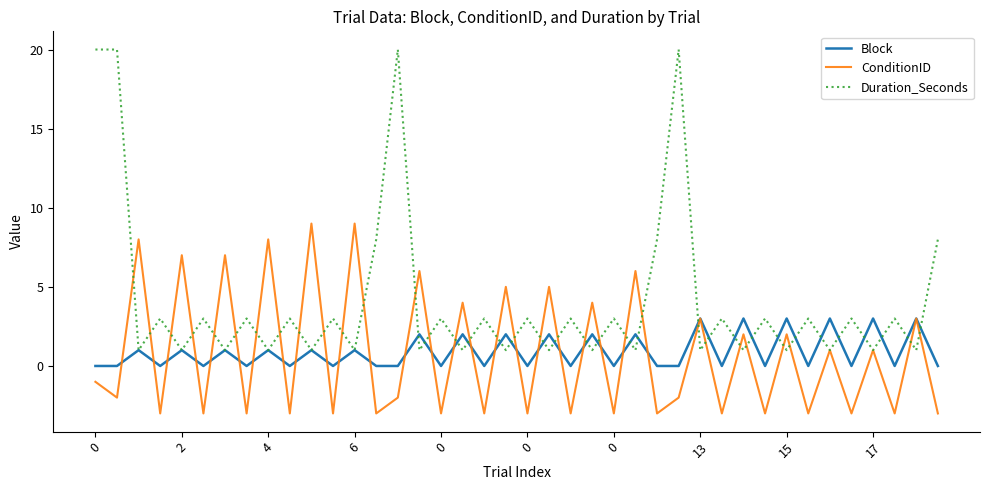

Which series has the largest range (max minus min)?

Duration_Seconds